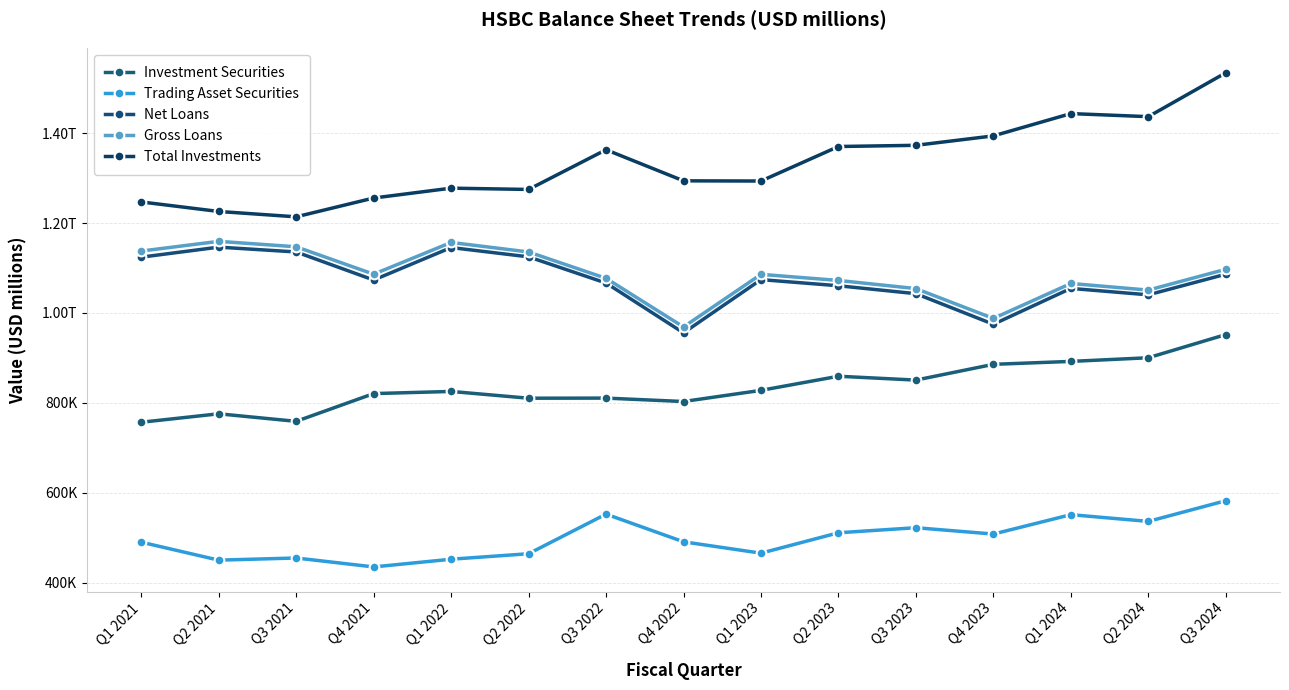

How many values in the Net Loans series exceed 1073245?

7